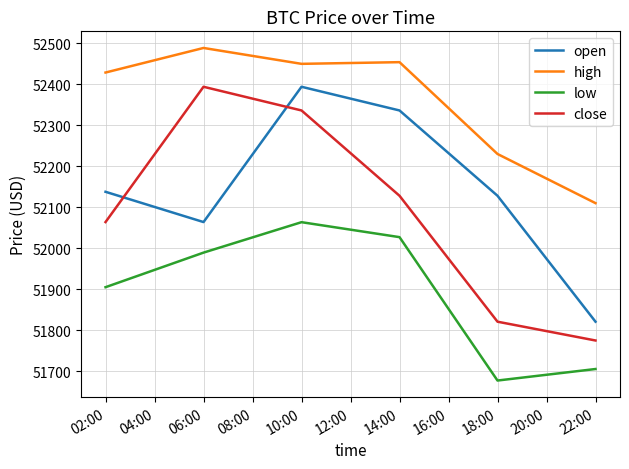

True or false: low and open intersect in this chart.

False